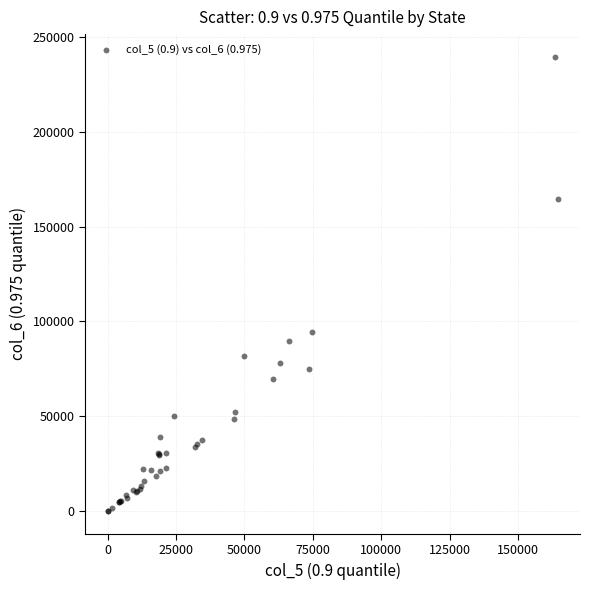

What Y value in the scatter plot is closest to 119722?

94235